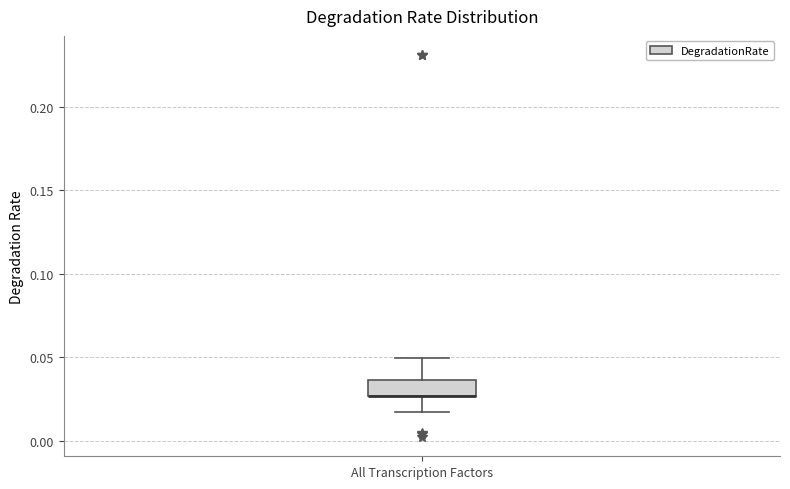

Where does the upper whisker of the box for All Transcription Factors end on the y-axis? The values are not printed on the chart, so give them approximately, as read against the axis.

0.050